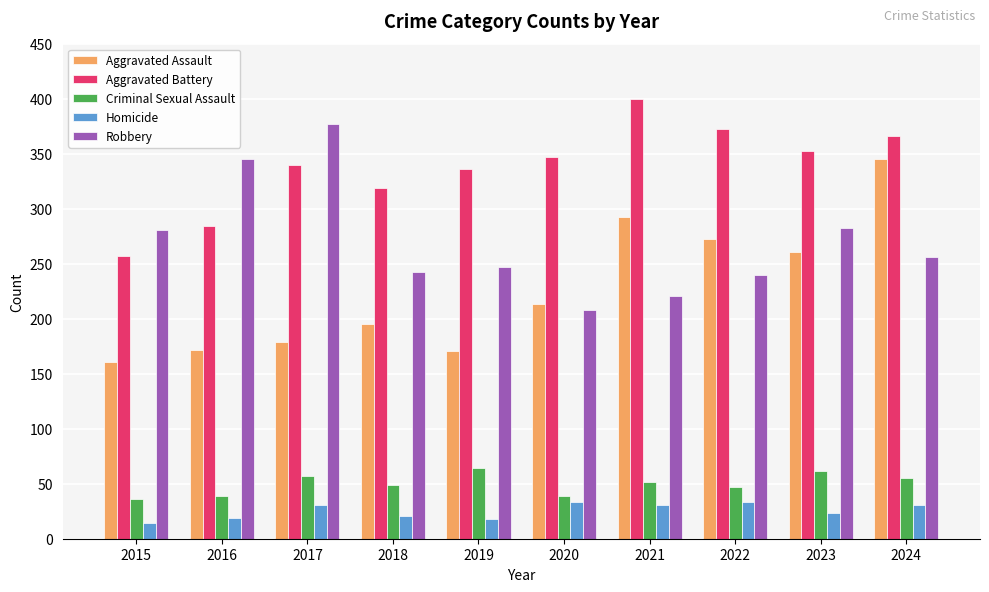

The Aggravated Battery series shows 599 at 2022. True or false?

False